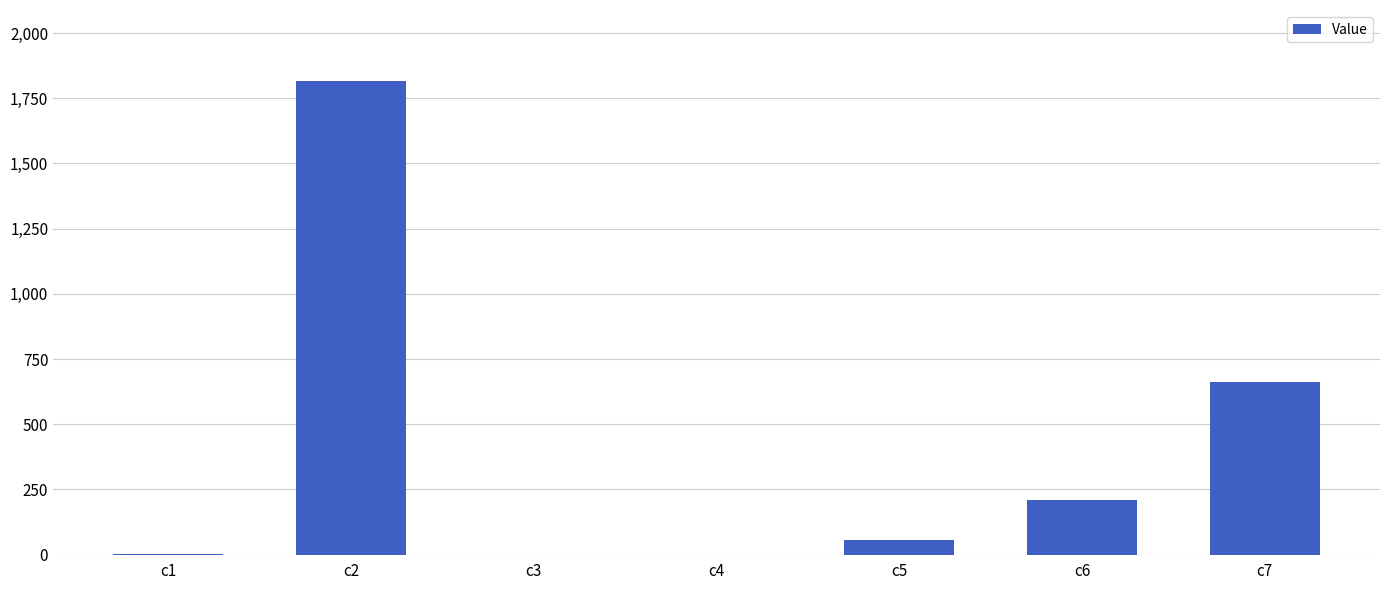

At which label is the value closest to 907?

c7